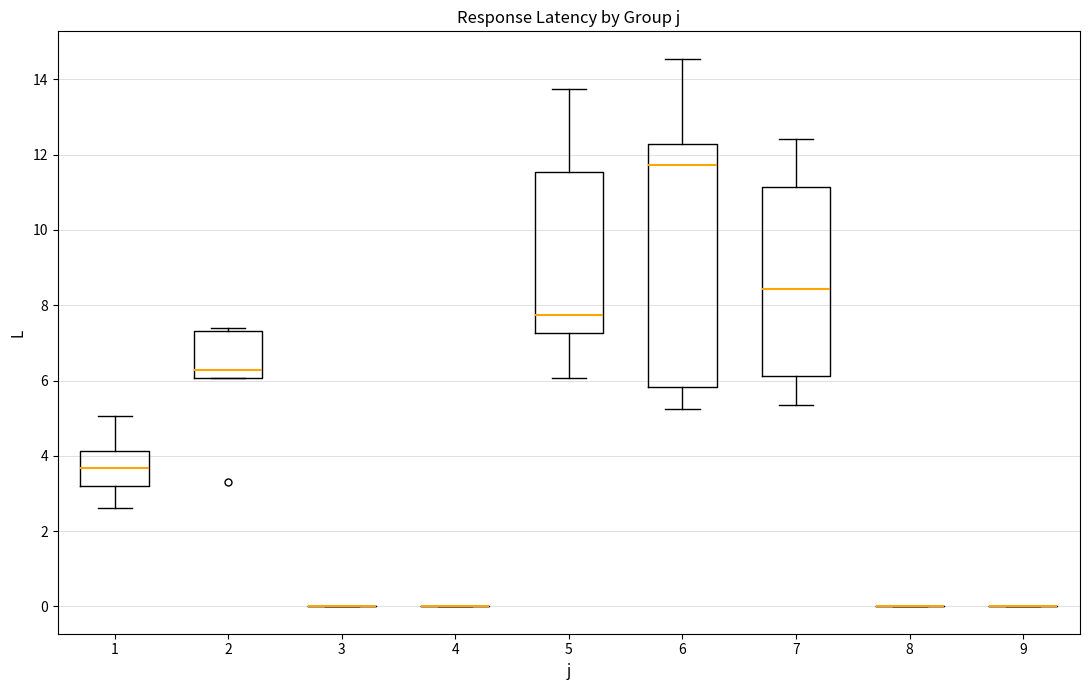

Reading left to right, read every box against the y-axis: the position of its median line, the range the box covers, and the ends of its whiskers. The values are not printed on the chart, so give them approximately, as read against the axis.

1: median 3.6, box 3.2 to 4.2, whiskers 2.6 to 5.0
2: median 6.2, box 6.0 to 7.4, whiskers 6.0 to 7.4 (just above the box's upper edge)
3: box collapsed to a line at 0.0, whiskers 0.0 to 0.0
4: box collapsed to a line at 0.0, whiskers 0.0 to 0.0
5: median 7.8, box 7.2 to 11.6, whiskers 6.0 to 13.8
6: median 11.8, box 5.8 to 12.2, whiskers 5.2 to 14.6
7: median 8.4, box 6.2 to 11.2, whiskers 5.4 to 12.4
8: box collapsed to a line at 0.0, whiskers 0.0 to 0.0
9: box collapsed to a line at 0.0, whiskers 0.0 to 0.0